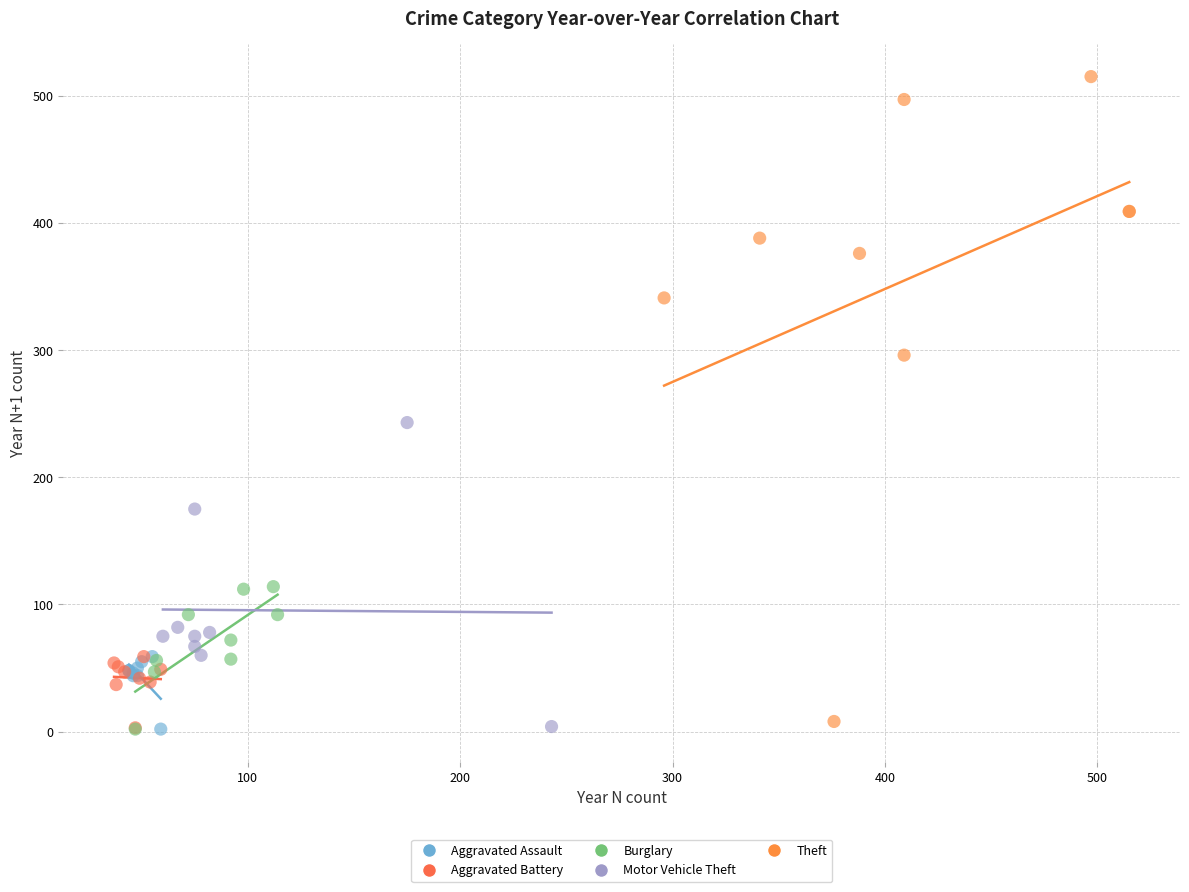

Which series contains the highest Y value?

Theft